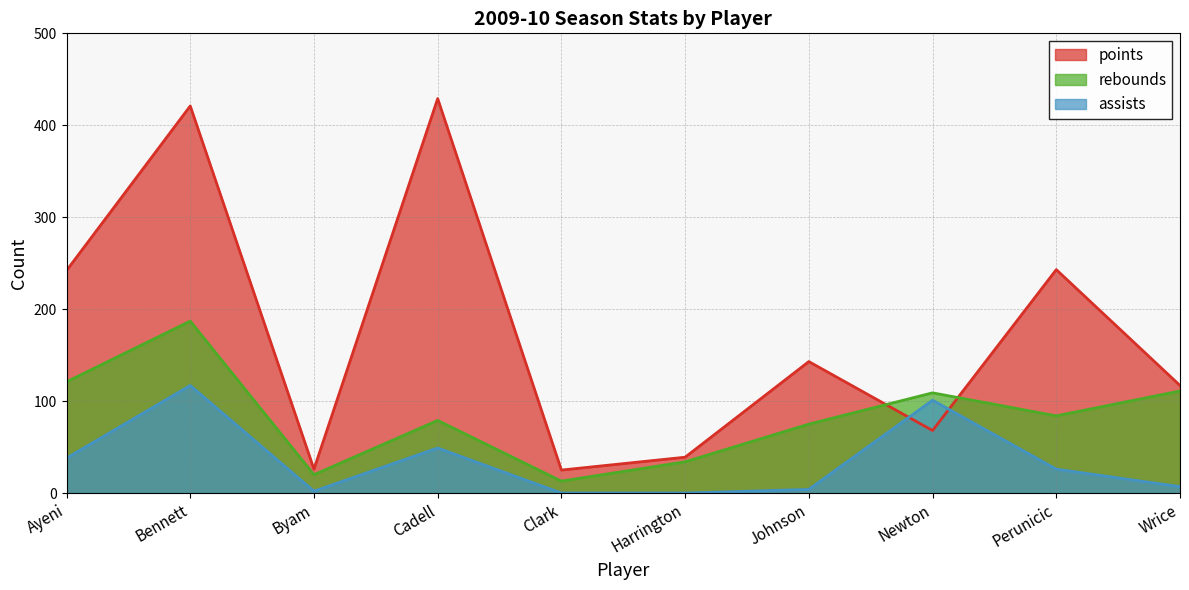

True or false: assists and rebounds cross at least once.

False